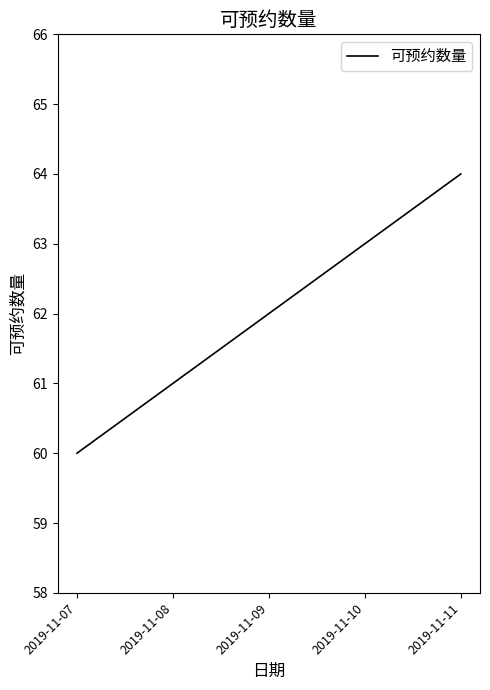

How many lines are shown in the chart?

1